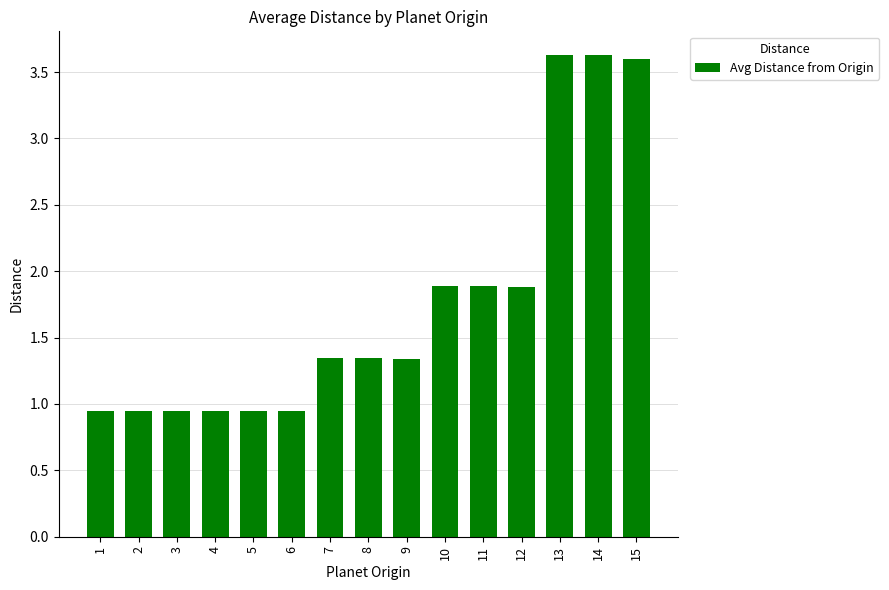

What is the sum of all values?

26.2